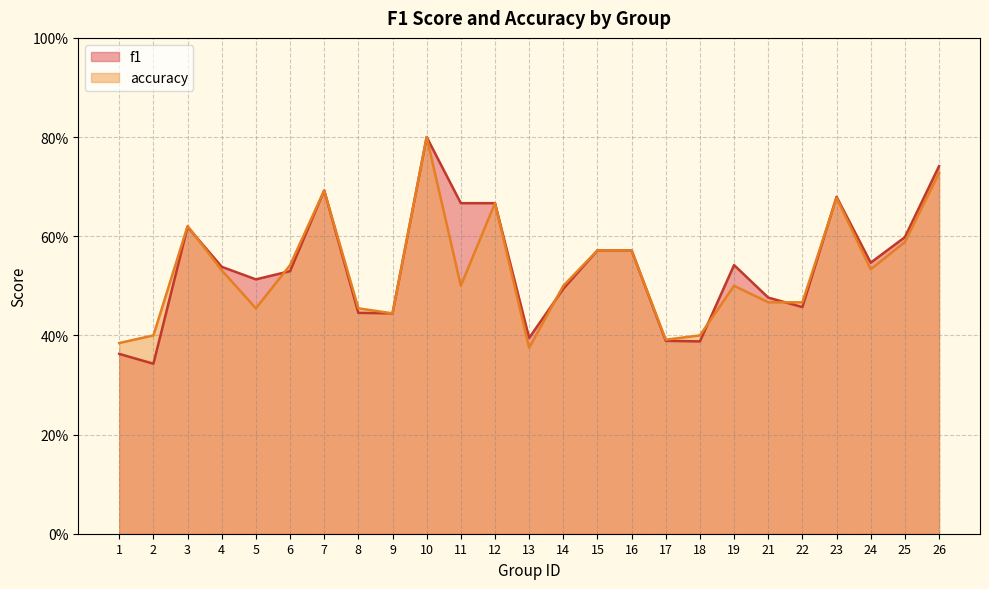

What is the difference between the maximum and minimum values in the accuracy series?

0.4